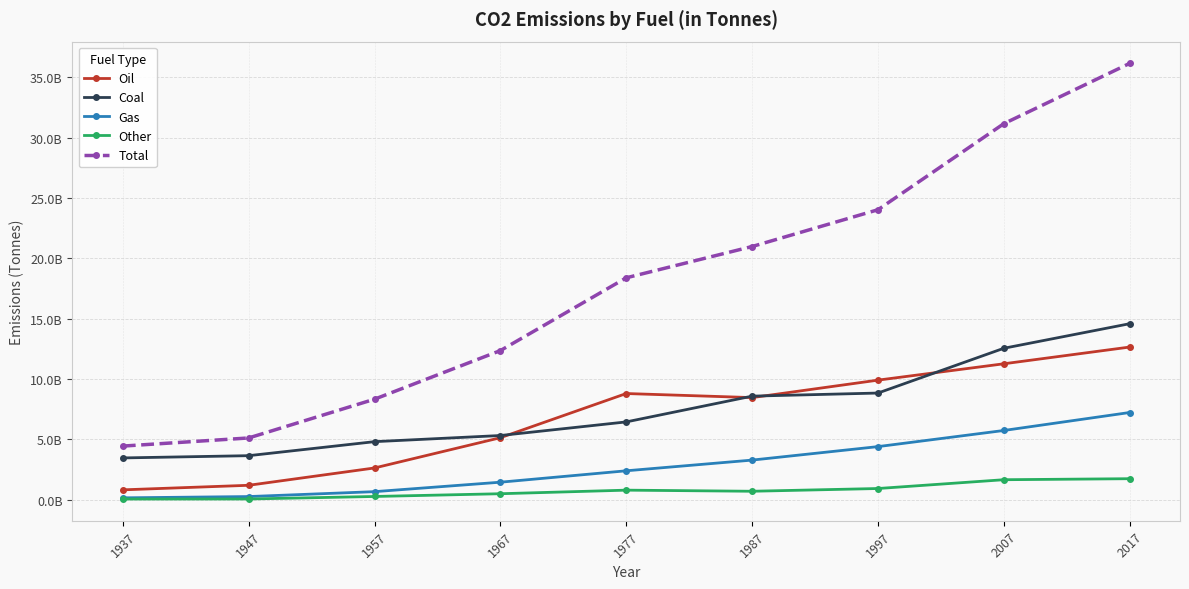

Reading right to left, extract all data points from this chart.

Oil: 2017=12639227448	2007=11252144000	1997=9896464000	1987=8449184000	1977=8786272000	1967=5123872000	1957=2616096000	1947=1179808000	1937=802416000
Coal: 2017=14574317358	2007=12538208000	1997=8826576000	1987=8570096000	1977=6433984000	1967=5305472000	1957=4796176000	1947=3634688000	1937=3447824000
Gas: 2017=7213470278	2007=5723168000	1997=4385808000	1987=3268288000	1977=2381600000	1967=1436288000	1957=652192000	1947=245488000	1937=139232000
Other: 2017=1726246561	2007=1641472000	1997=912336000	1987=685168000	1977=776768000	1967=479984000	1957=252816000	1947=43968000	1937=40304000
Total: 2017=36153263662	2007=31154994007	1997=24021185997	1987=20972737987	1977=18378625977	1967=12345617967	1957=8317281957	1947=5103953947	1937=4429777937